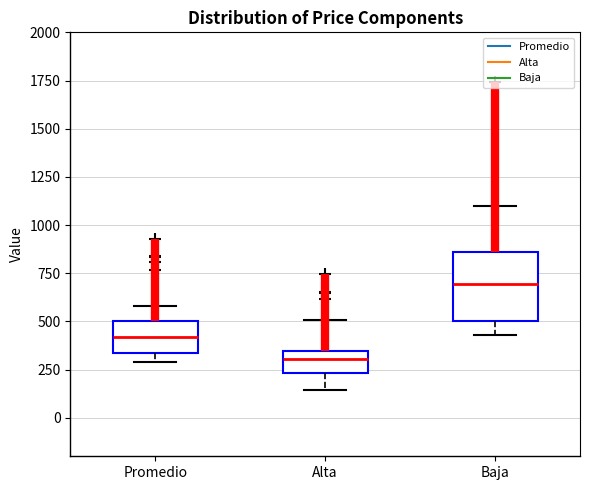

Reading left to right, transcribe this box plot: for each box, give where its median line is, the range the box spans, and where its two whiskers end, as read against the y-axis. The values are not printed on the chart, so give them approximately, as read against the axis.

Promedio: median 400, box 350 to 500, whiskers 300 to 600
Alta: median 300, box 250 to 350, whiskers 150 to 500
Baja: median 700, box 500 to 850, whiskers 450 to 1100